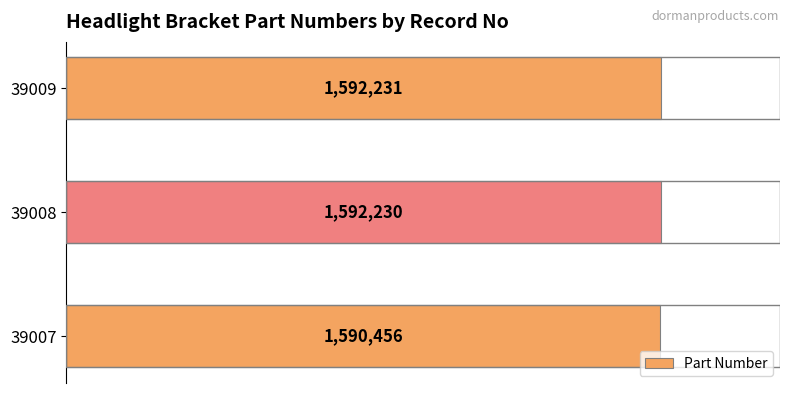

Rank the categories by value from lowest to highest.

39007, 39008, 39009